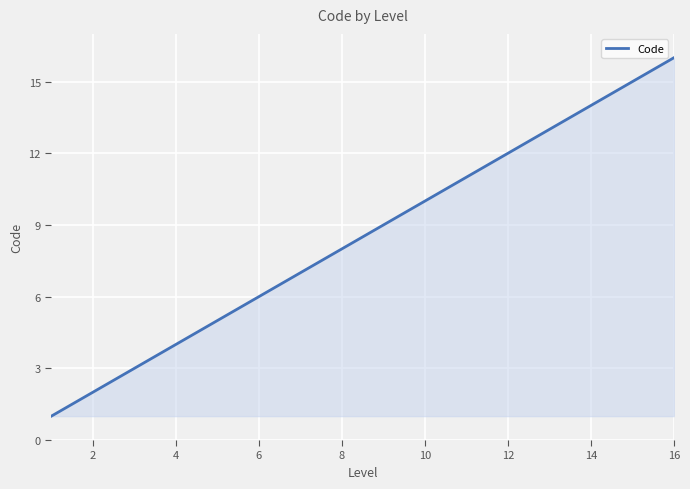

What is the difference between the maximum and minimum values?

15